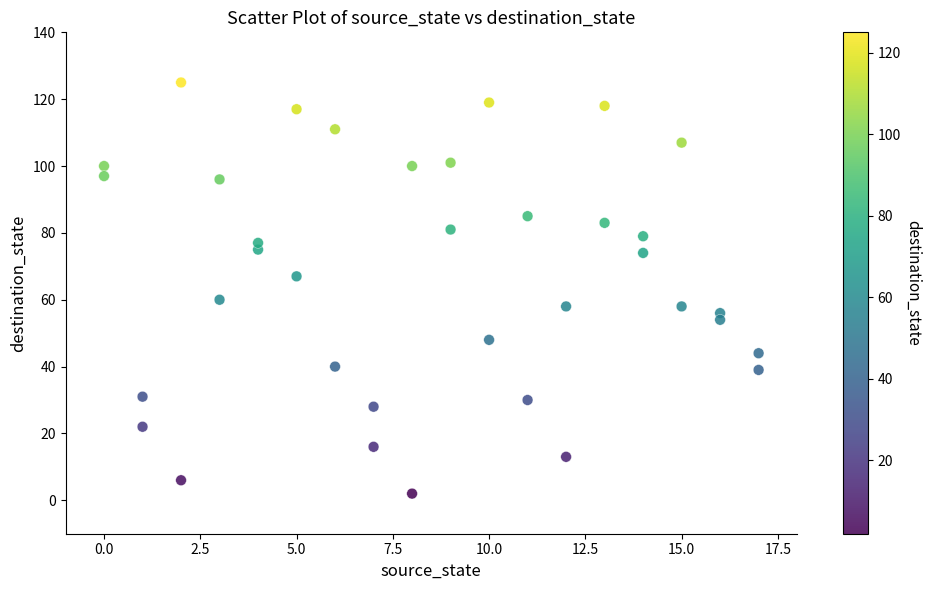

What is the range of X values (max minus min)?

17